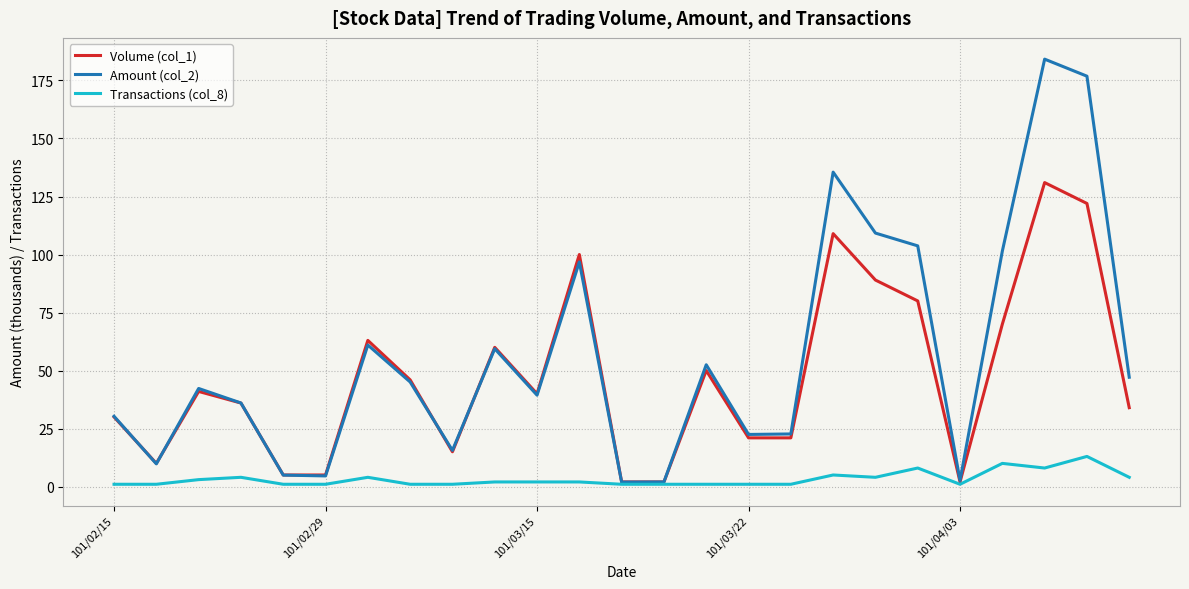

Which series has the largest total across all categories?

Amount (col_2)